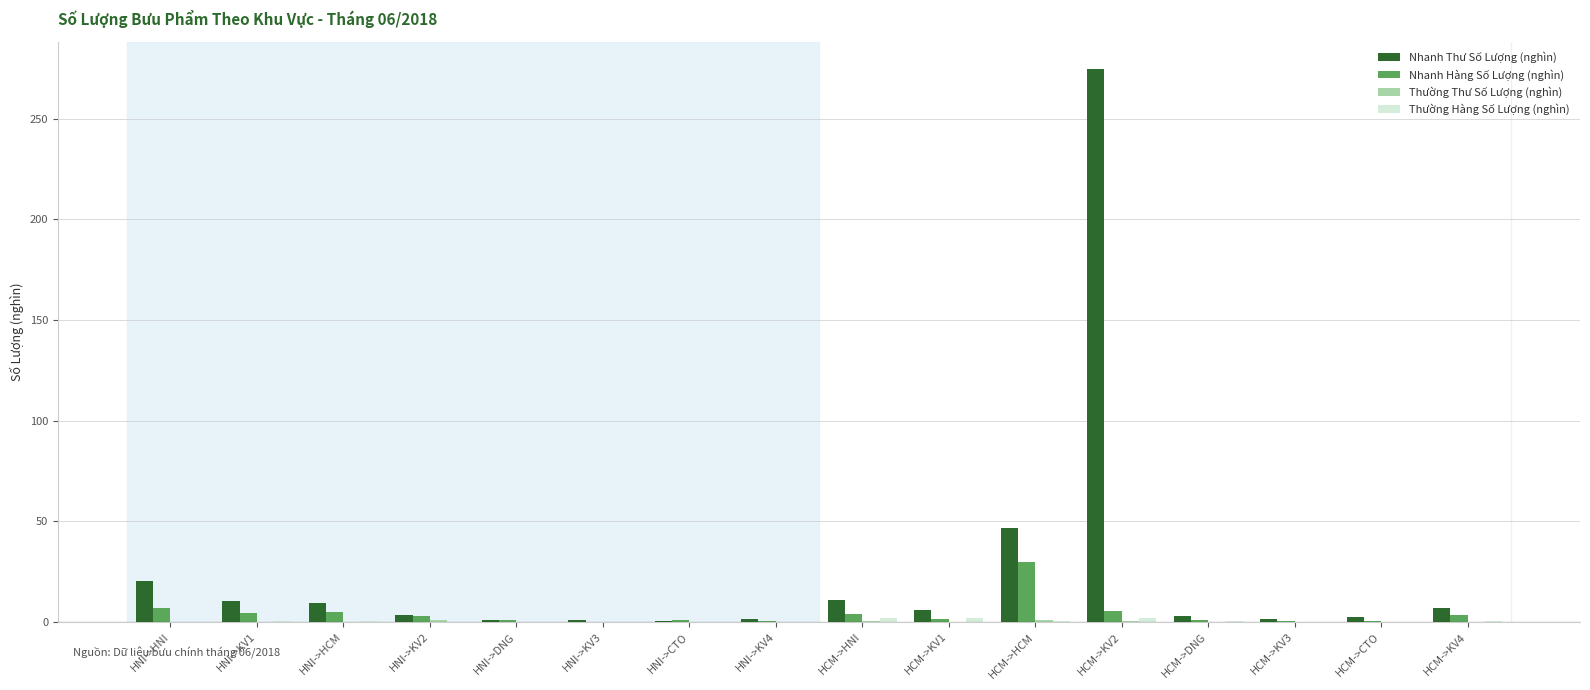

How many distinct data groups are displayed?

4